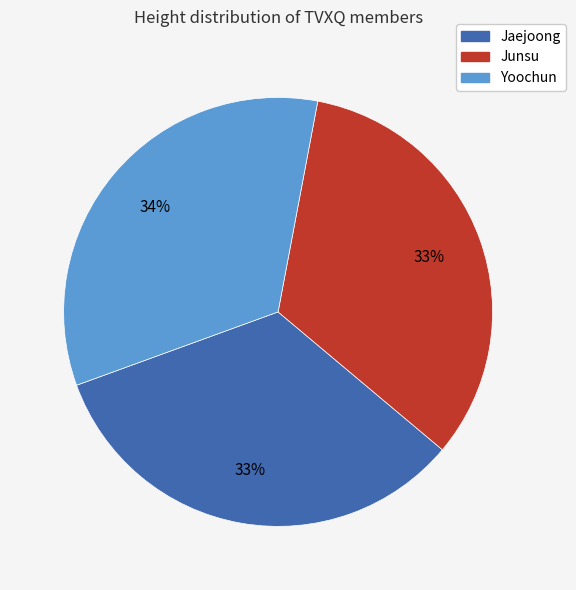

Is there any slice that represents more than half of the pie?

No